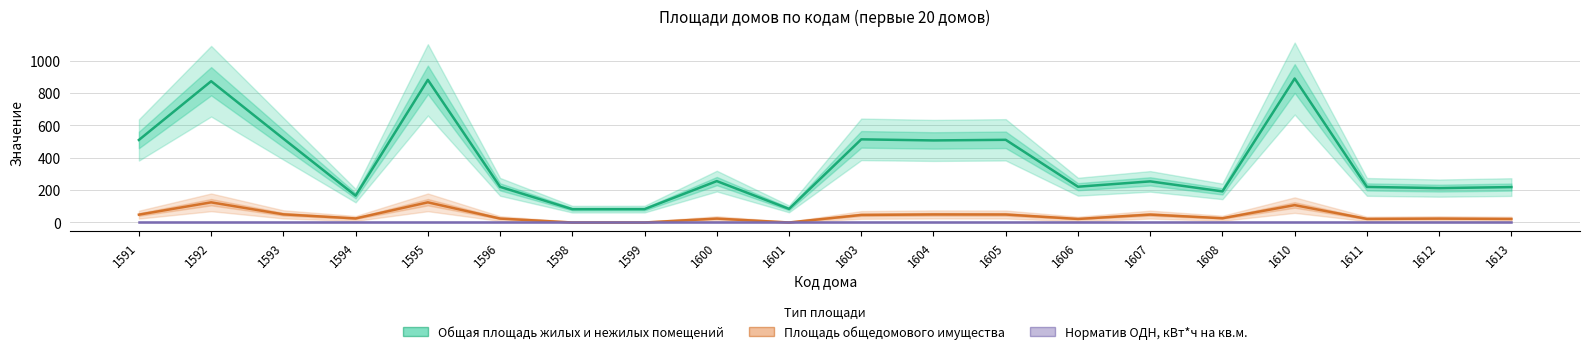

Does the chart have visible grid lines?

Yes